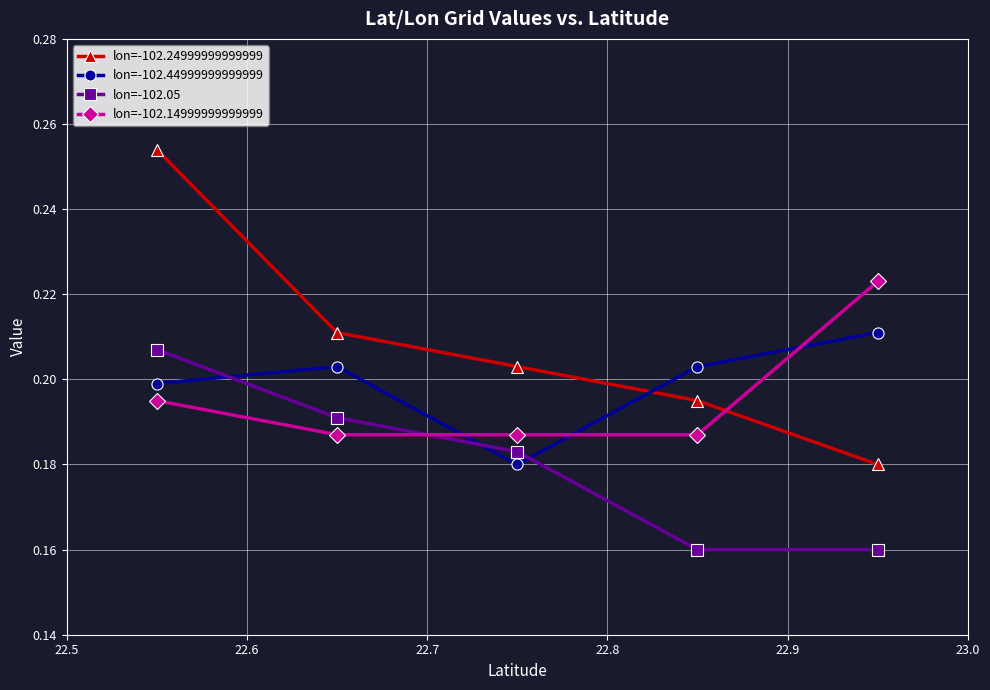

Which series has the widest spread of values?

lon=-102.24999999999999